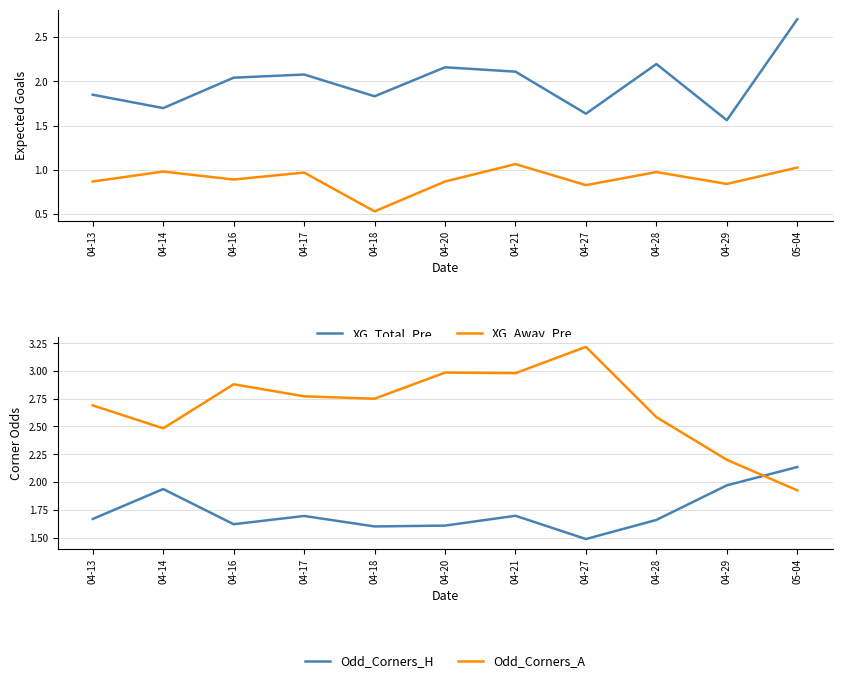

At which category does the chart reach its minimum across all series?

04-18